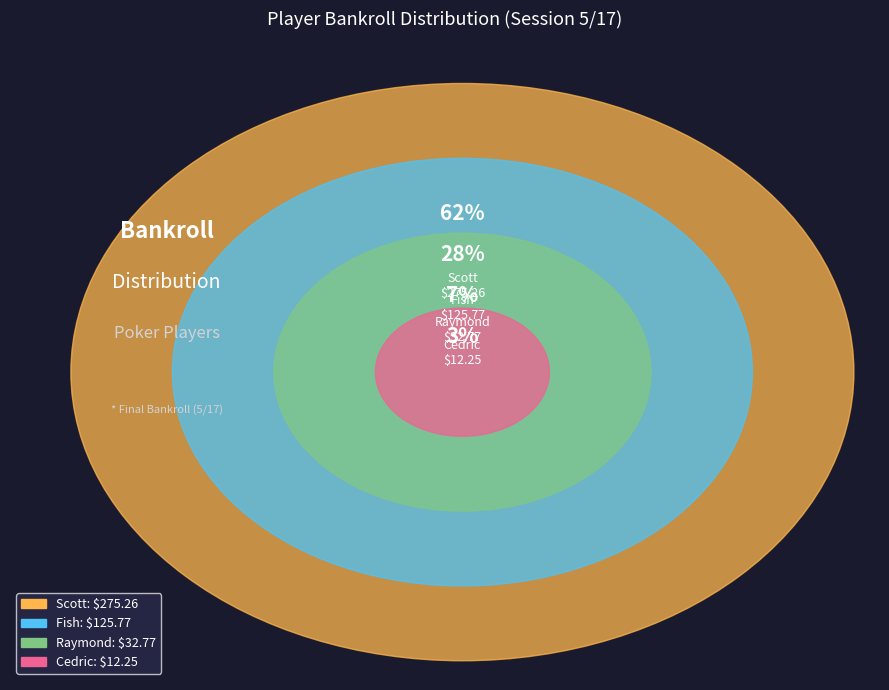

Is the sum of Fish and Fish (5/04) greater than half?

No